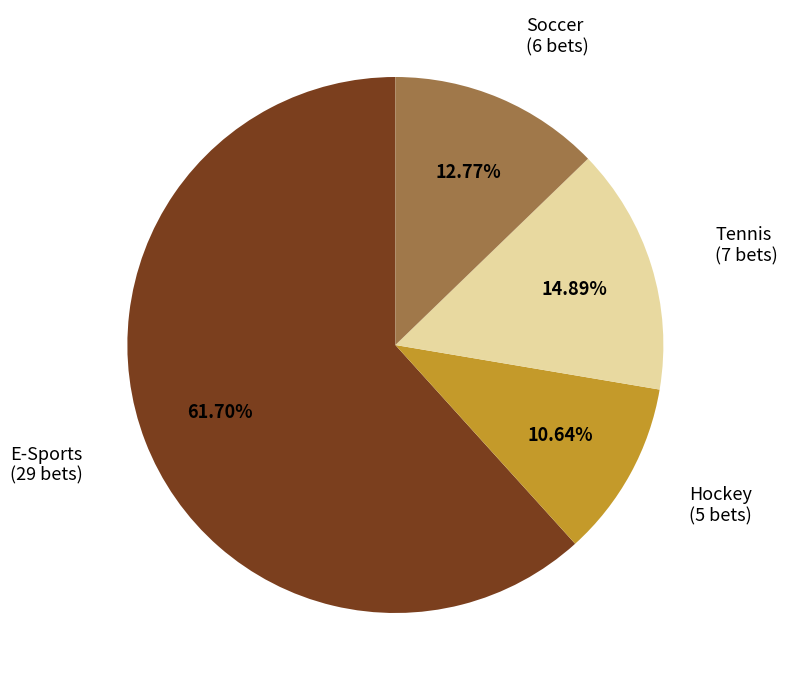

Which category has the smallest portion of the pie?

Hockey